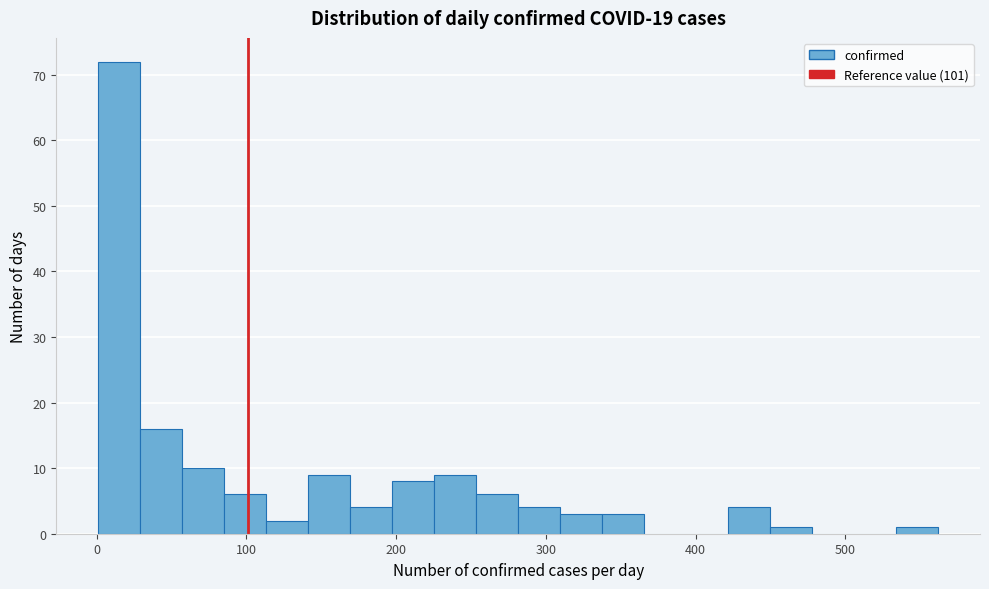

Around what value on the x-axis is the tallest bar? Give the approximate position of its centre, as read against the axis.

20